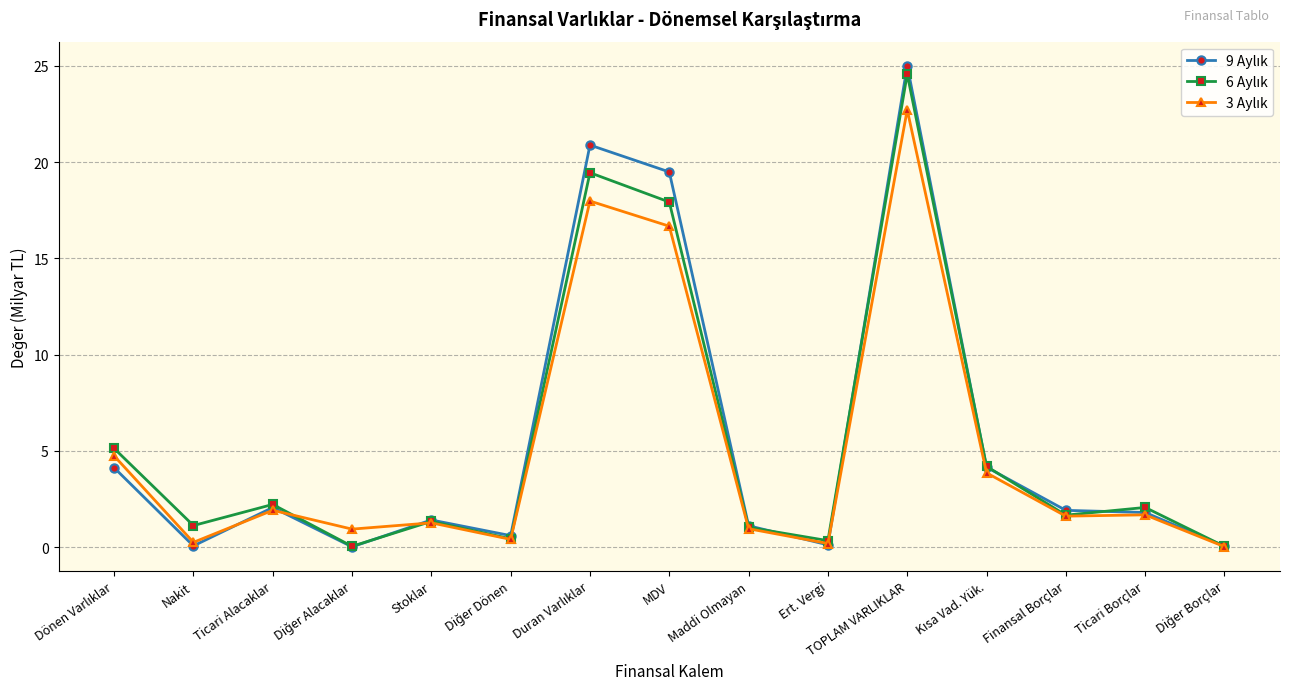

What position from the left is Nakit?

2